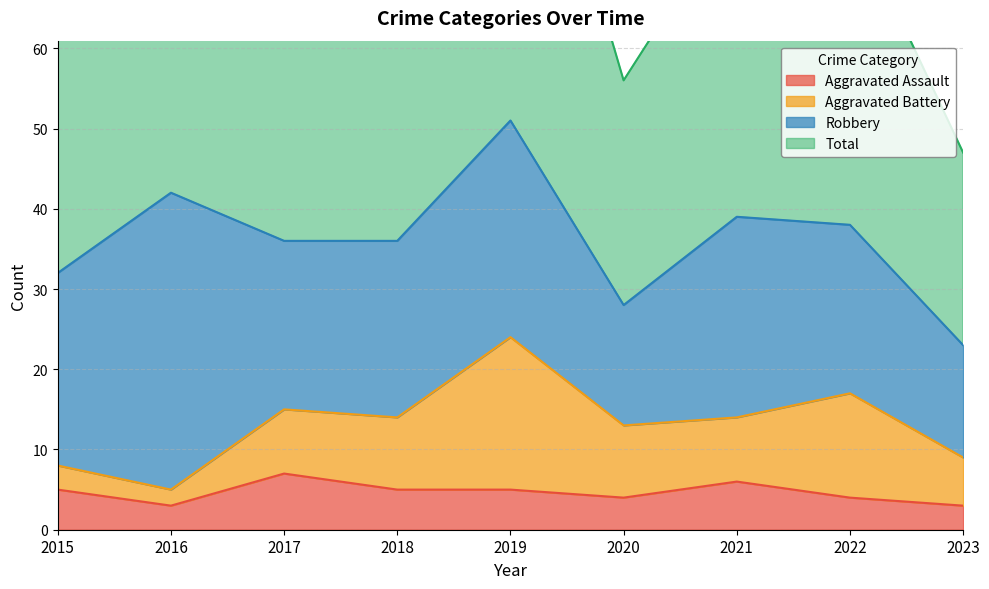

What is the sum of the Aggravated Assault values at 2016 and 2022?

7